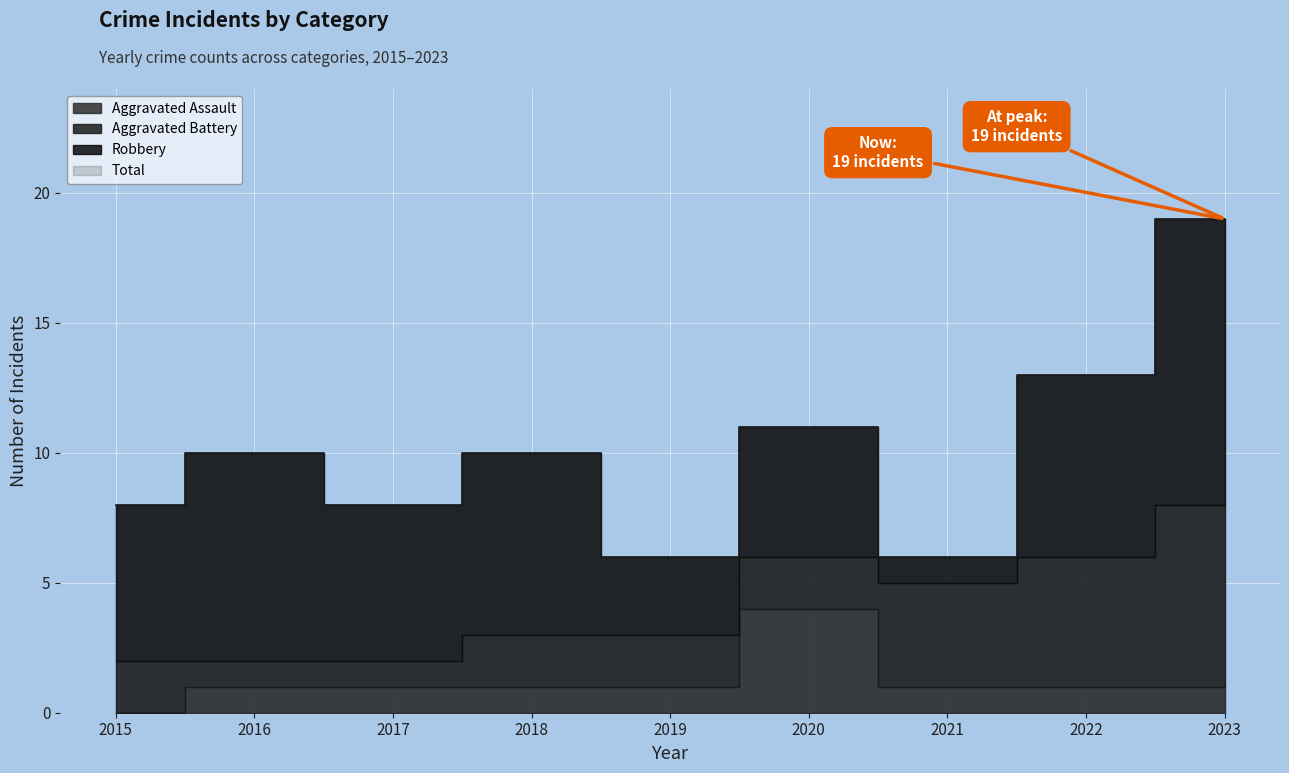

The value of Aggravated Assault at 2015 is -2. True or false?

False